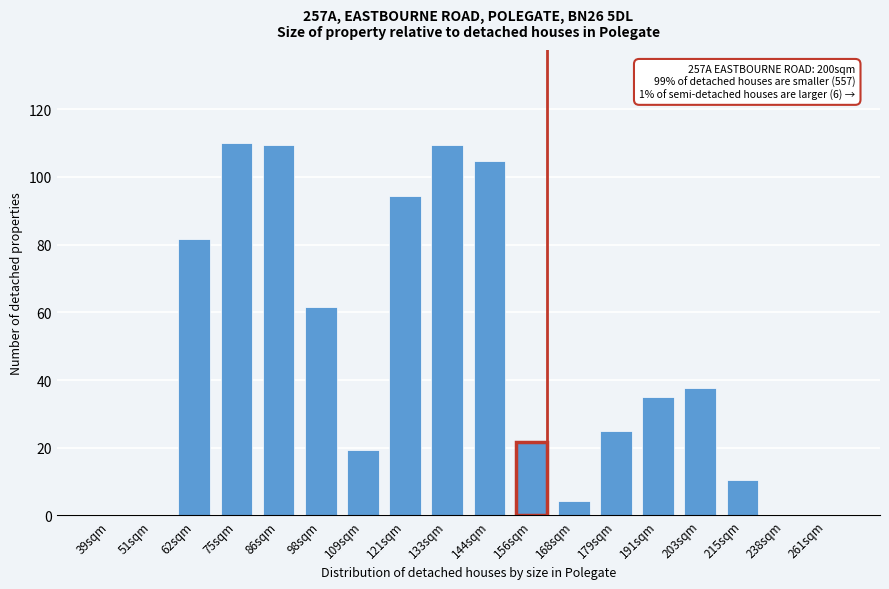

At which label is the value closest to 55?

98sqm